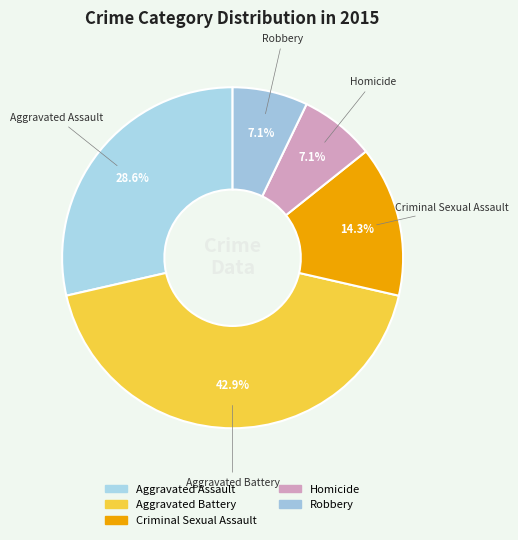

Rank the categories by value from lowest to highest.

Homicide, Robbery, Criminal Sexual Assault, Aggravated Assault, Aggravated Battery